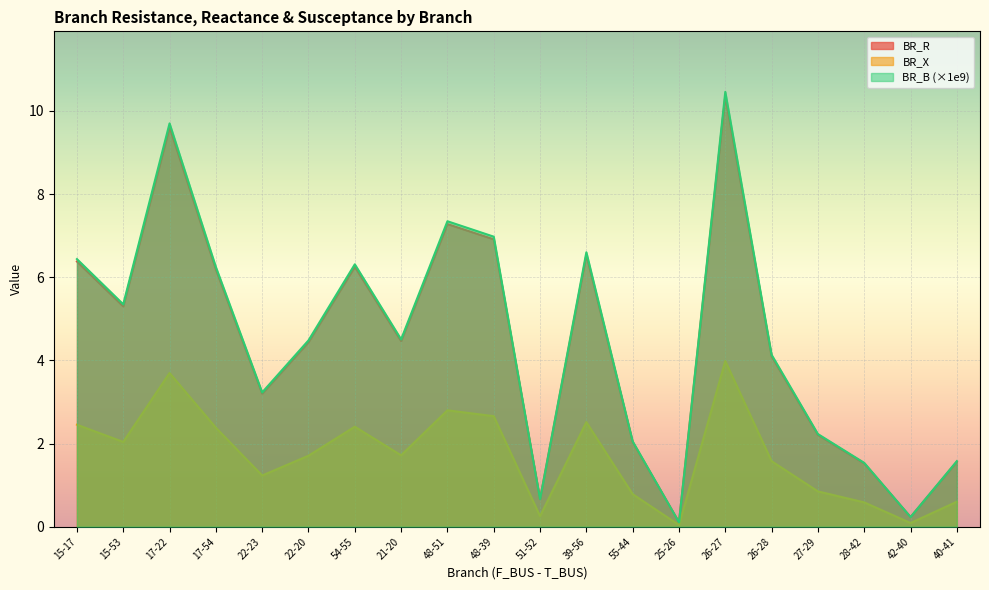

Reading left to right, what are all the values shown in this chart?

BR_R: 15-17=6.4	15-53=5.3	17-22=9.6	17-54=6.2	22-23=3.2	22-20=4.4	54-55=6.3	21-20=4.5	48-51=7.3	48-39=6.9	51-52=0.7	39-56=6.5	55-44=2.0	25-26=0.1	26-27=10.4	26-28=4.1	27-29=2.2	28-42=1.5	42-40=0.2	40-41=1.6
BR_X: 15-17=2.5	15-53=2.0	17-22=3.7	17-54=2.4	22-23=1.2	22-20=1.7	54-55=2.4	21-20=1.7	48-51=2.8	48-39=2.7	51-52=0.3	39-56=2.5	55-44=0.8	25-26=0.0	26-27=4.0	26-28=1.6	27-29=0.8	28-42=0.6	42-40=0.1	40-41=0.6
BR_B: 15-17=6.4	15-53=5.3	17-22=9.7	17-54=6.2	22-23=3.2	22-20=4.5	54-55=6.3	21-20=4.5	48-51=7.3	48-39=7.0	51-52=0.7	39-56=6.6	55-44=2.1	25-26=0.1	26-27=10.5	26-28=4.1	27-29=2.2	28-42=1.5	42-40=0.2	40-41=1.6